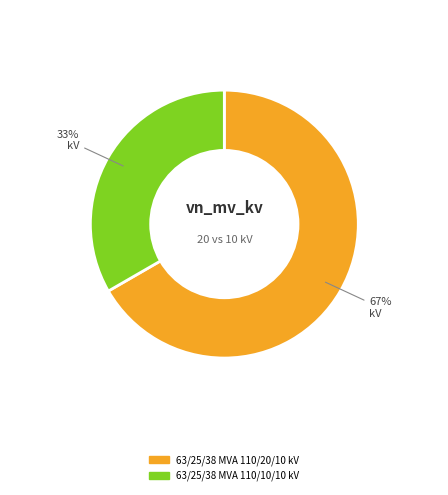

What is the largest slice in the pie chart?

63/25/38 MVA 110/20/10 kV